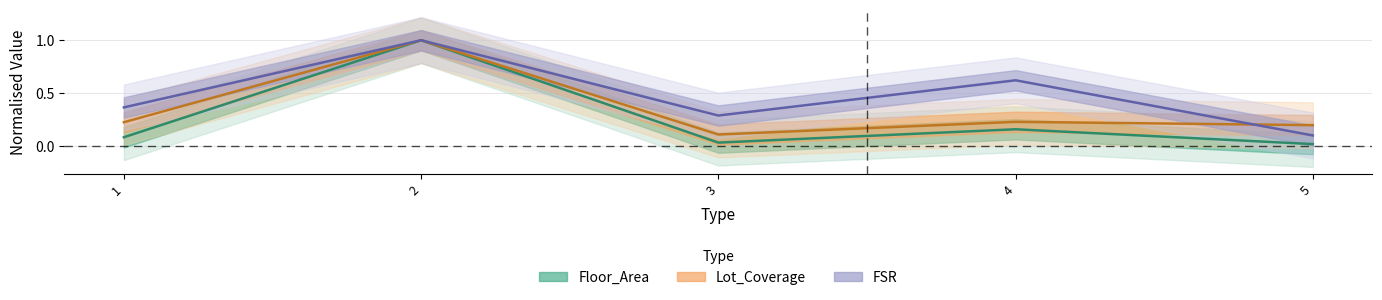

At which label is FSR closest to 0?

5